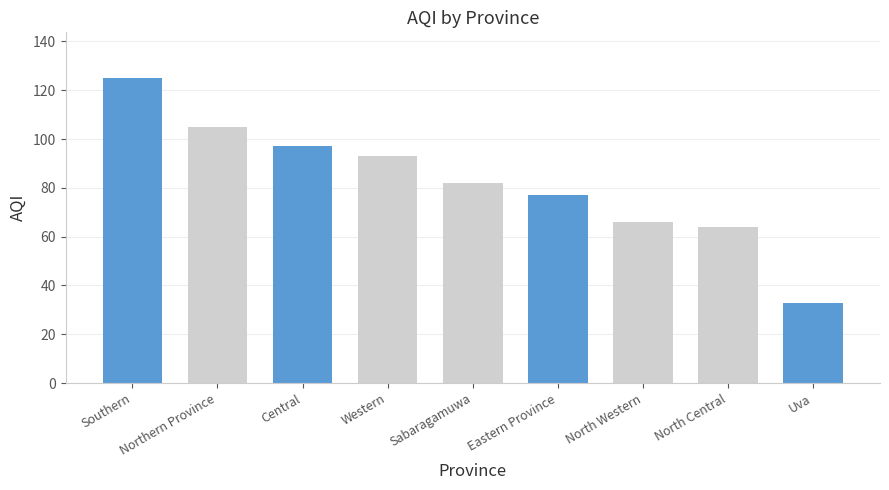

What is the label of the 5th bar from the left?

North Central